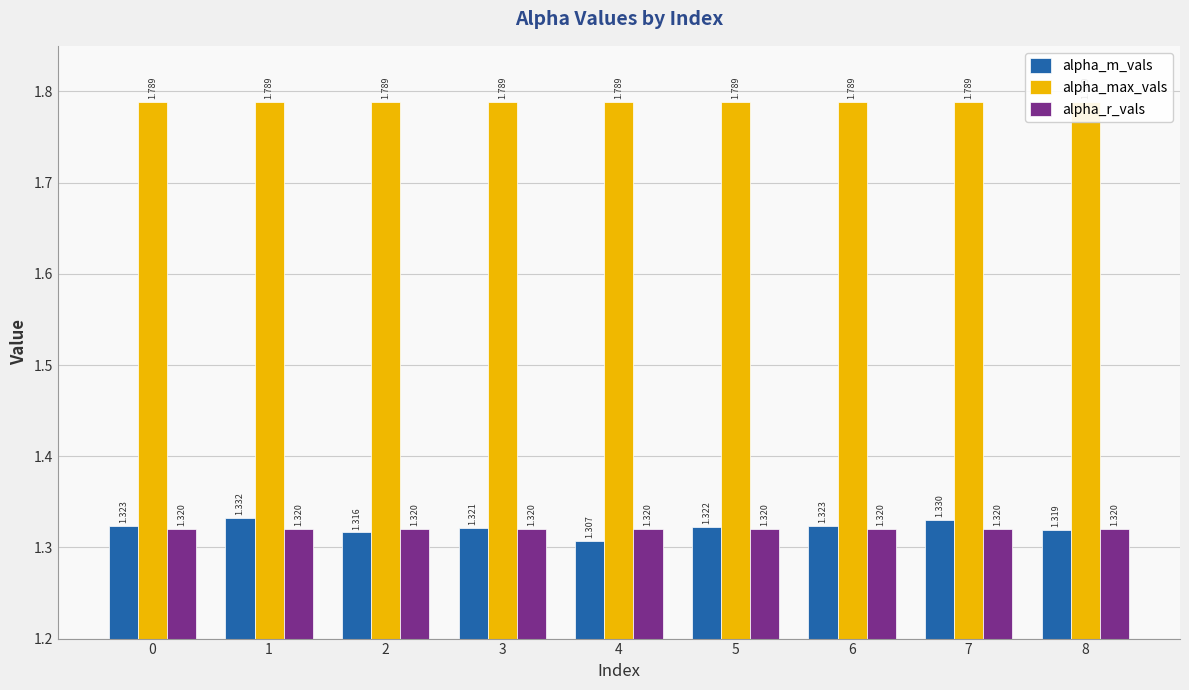

Which series has the largest total across all categories?

alpha_max_vals